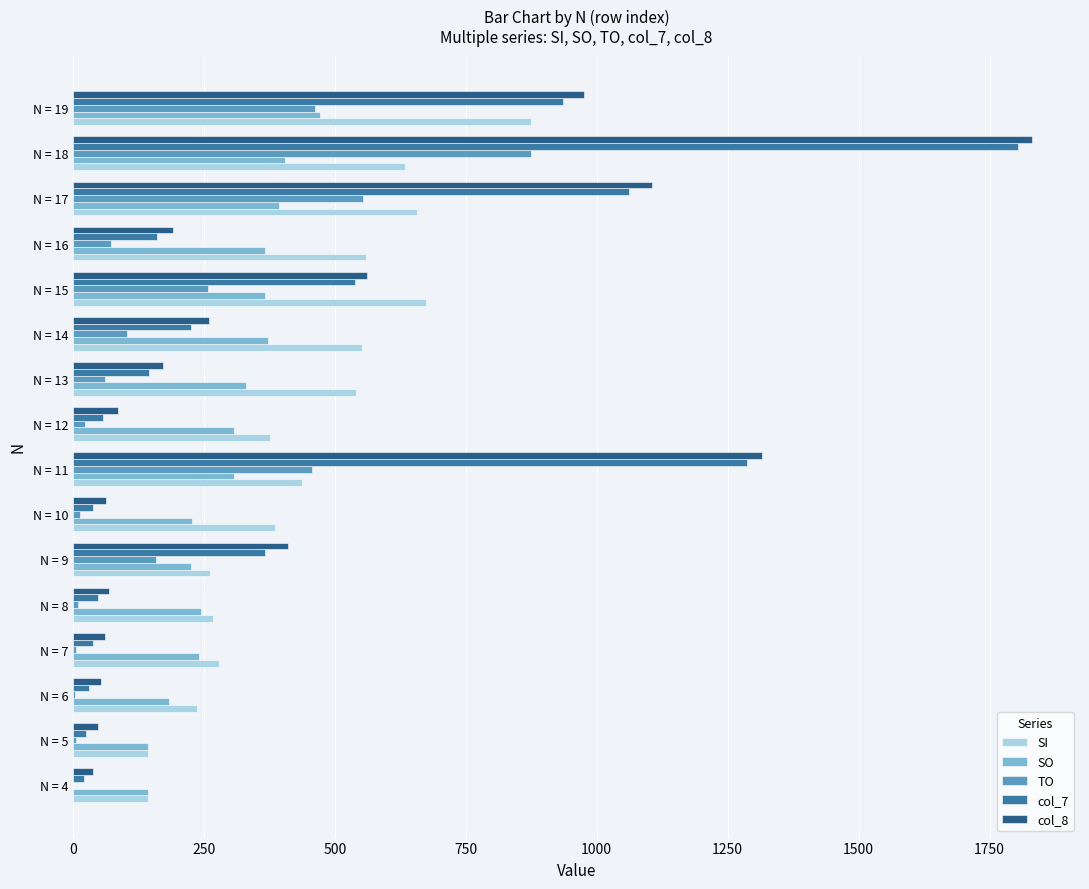

Which category has the highest value across all series?

N = 18